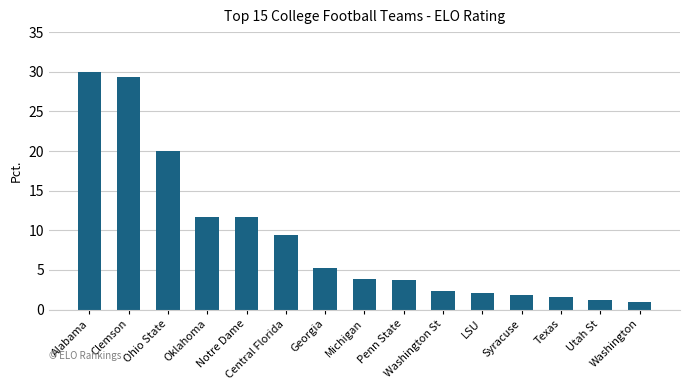

What is the smallest value displayed?

1.0